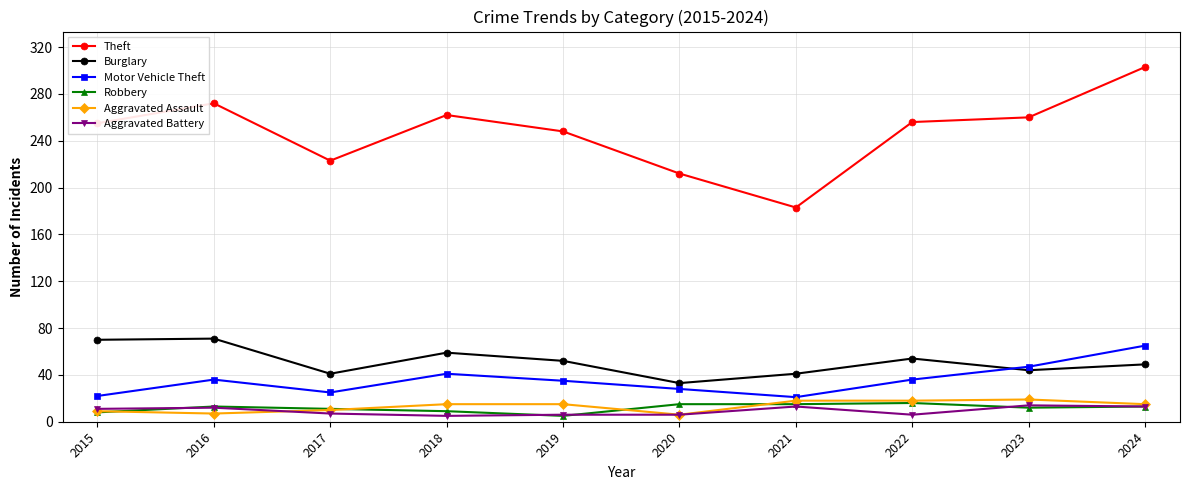

What is the value of the Burglary point at the 1st from the left?

70